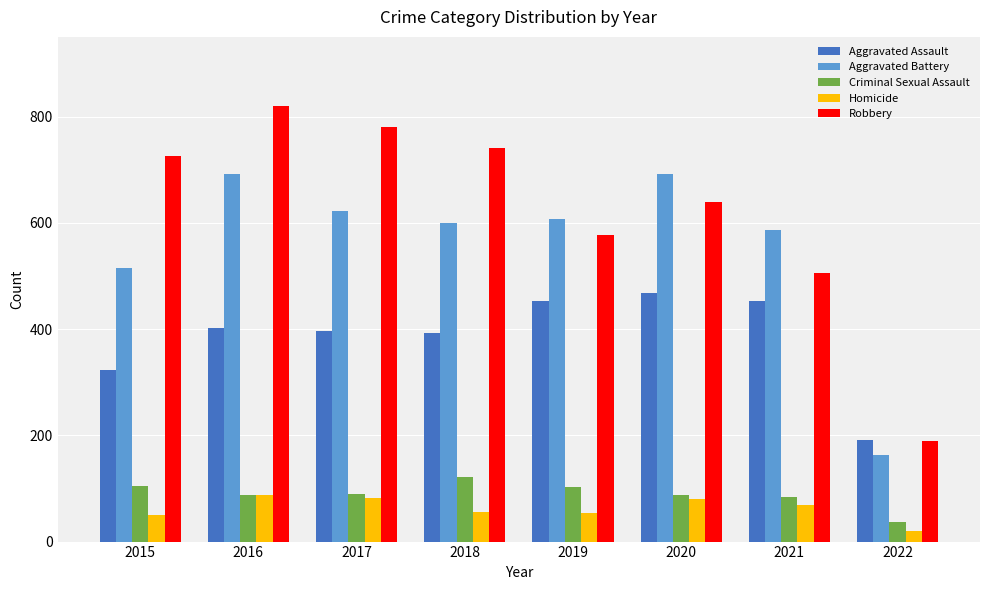

What is the value of the Aggravated Assault bar at the 4th from the left?

392